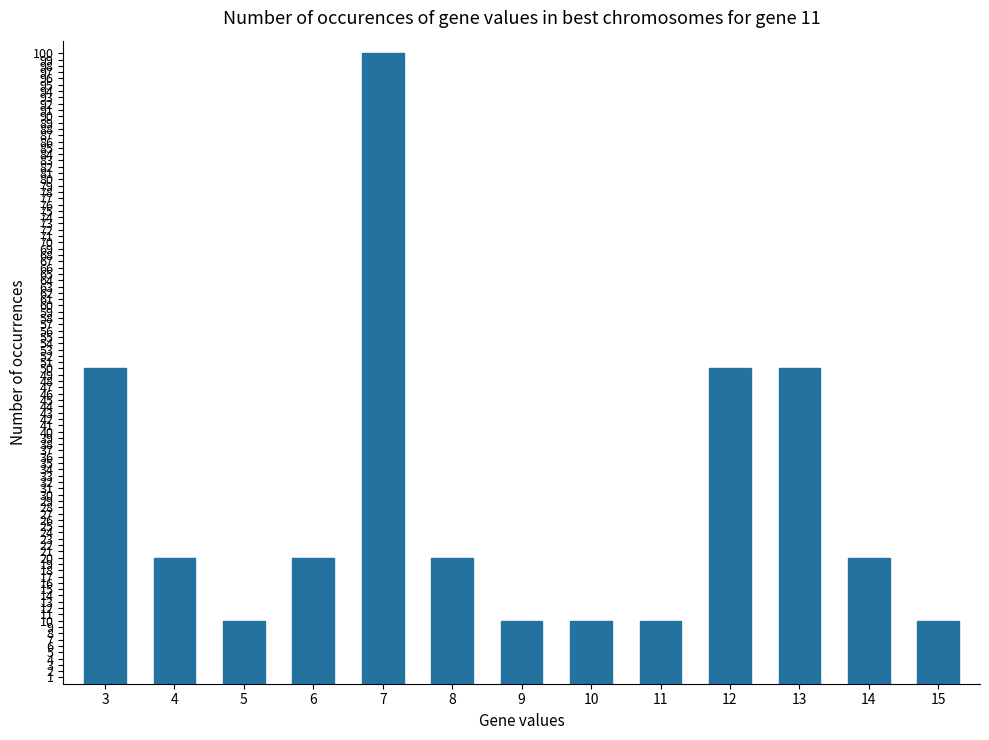

Reading left to right, what are all the values shown in this chart?

50	20	10	20	100	20	10	10	10	50	50	20	10